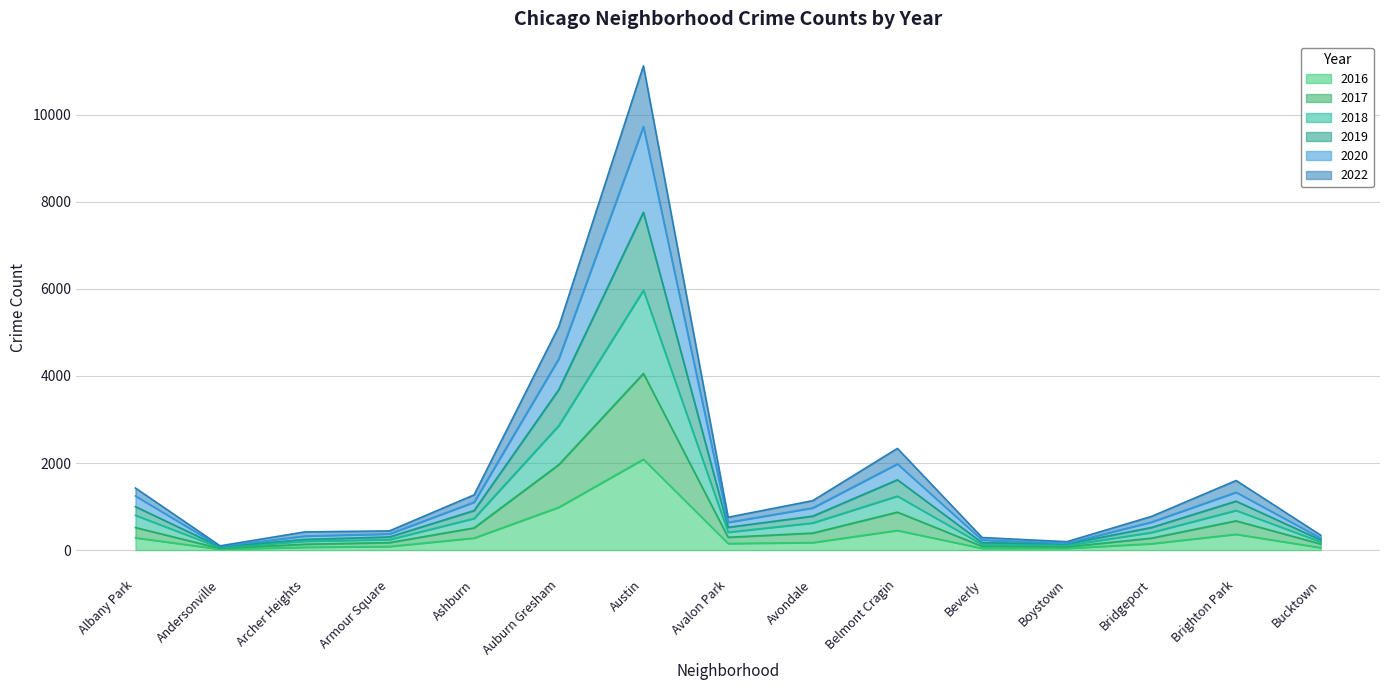

What is the value of the 2020 point at the 11th from the left?

170